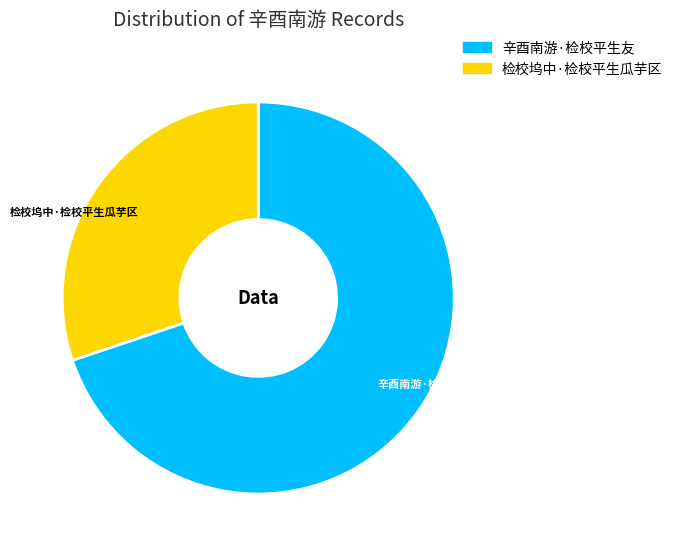

How many segments does this pie chart have?

2